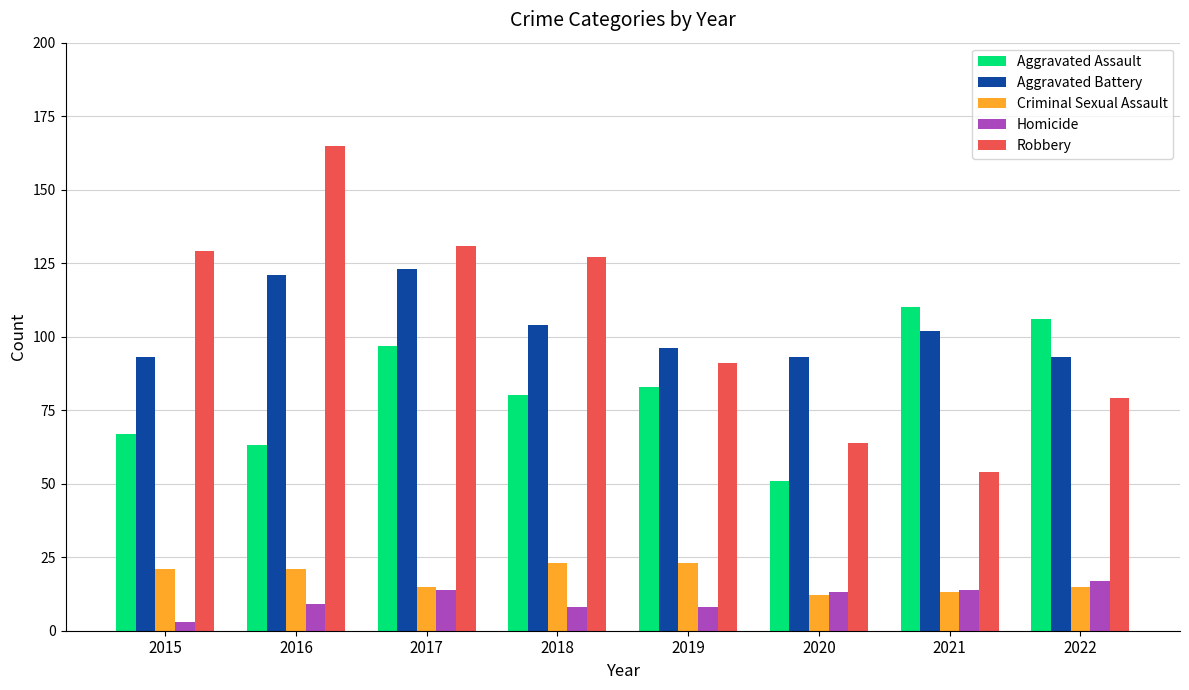

Reading left to right, list all the values displayed in this chart.

Aggravated Assault: 2015=67	2016=63	2017=97	2018=80	2019=83	2020=51	2021=110	2022=106
Aggravated Battery: 2015=93	2016=121	2017=123	2018=104	2019=96	2020=93	2021=102	2022=93
Criminal Sexual Assault: 2015=21	2016=21	2017=15	2018=23	2019=23	2020=12	2021=13	2022=15
Homicide: 2015=3	2016=9	2017=14	2018=8	2019=8	2020=13	2021=14	2022=17
Robbery: 2015=129	2016=165	2017=131	2018=127	2019=91	2020=64	2021=54	2022=79